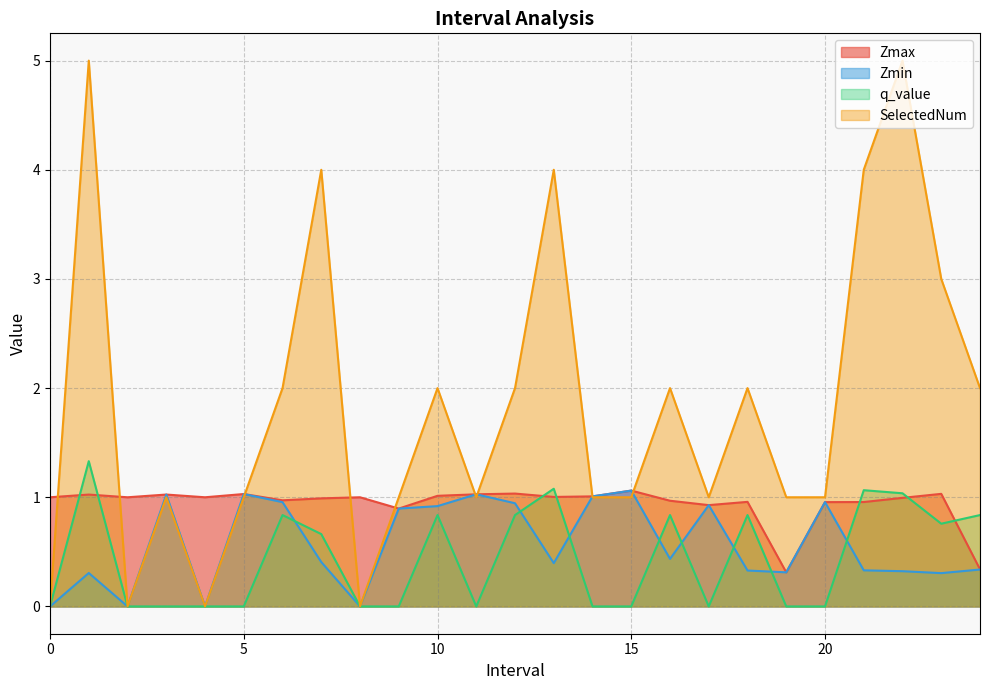

True or false: q_value has more than 0 interior local peaks.

True